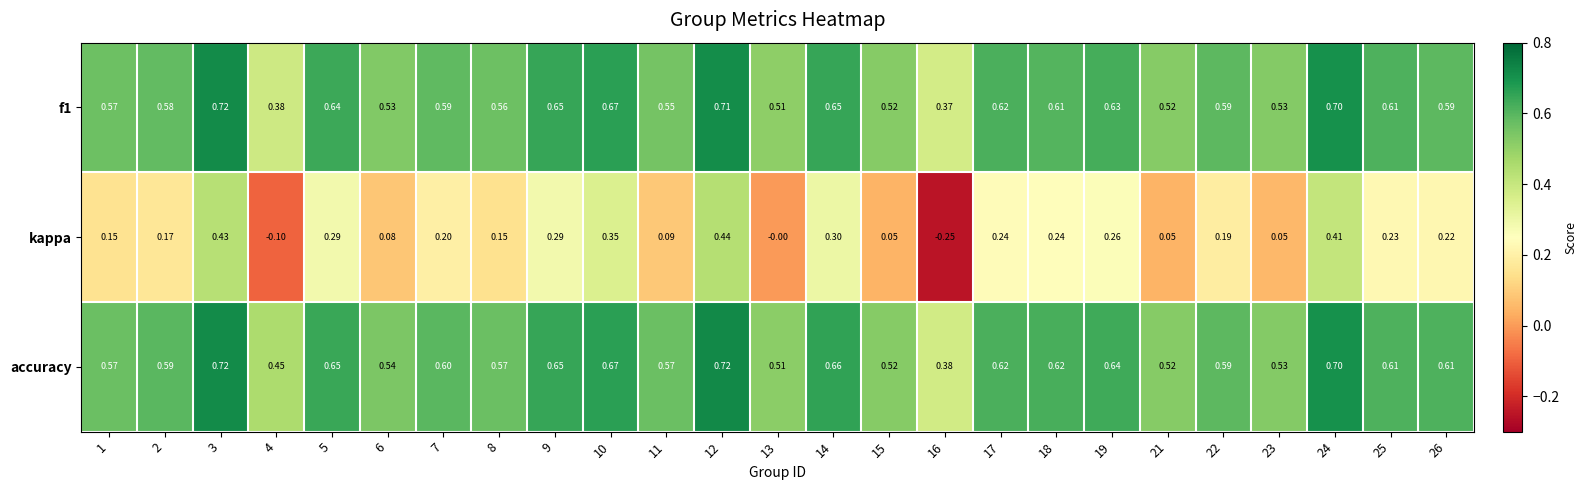

Which series has the largest total across all categories?

accuracy